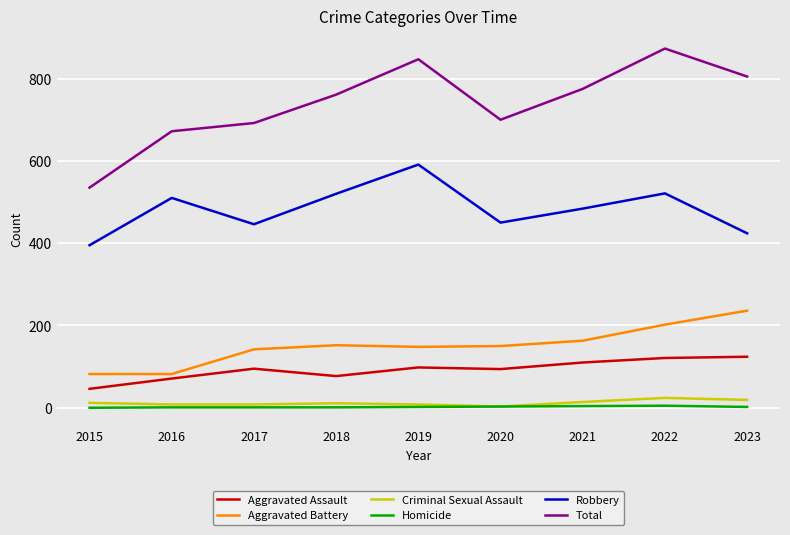

Is it true that Robbery equals 673 at 2015?

False